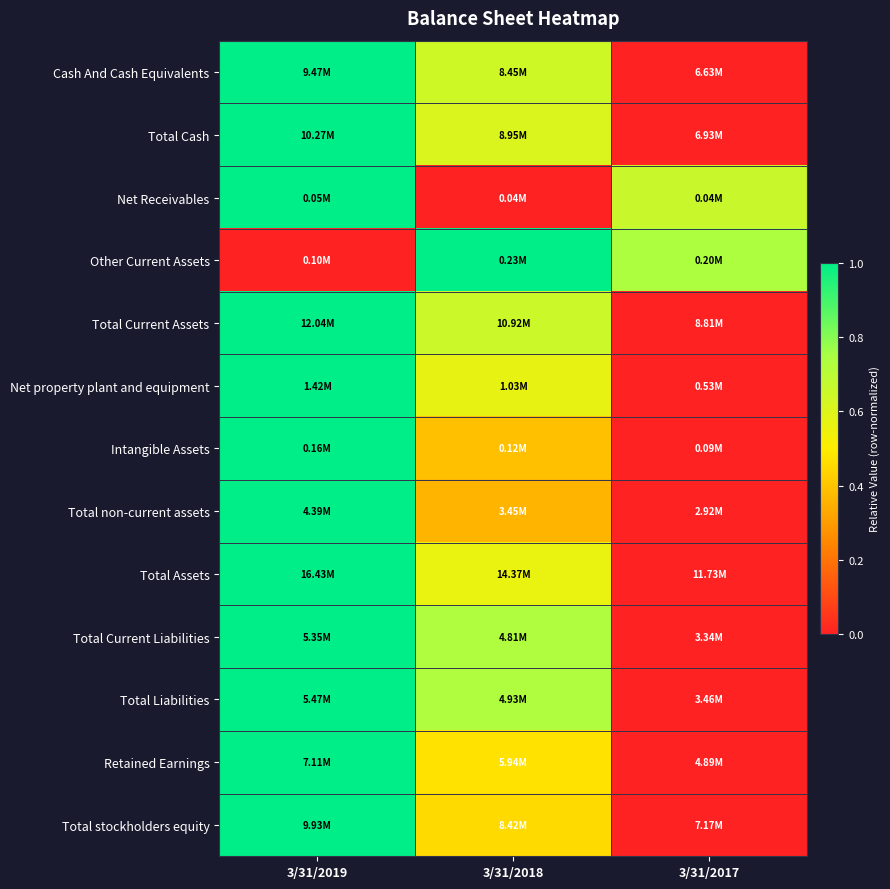

Rank the series at 3/31/2018 from lowest to highest value.

Net Receivables, Total non-current assets, Intangible Assets, Total stockholders equity, Retained Earnings, Total Assets, Net property plant and equipment, Total Cash, Cash And Cash Equivalents, Total Current Assets, Total Current Liabilities, Total Liabilities, Other Current Assets